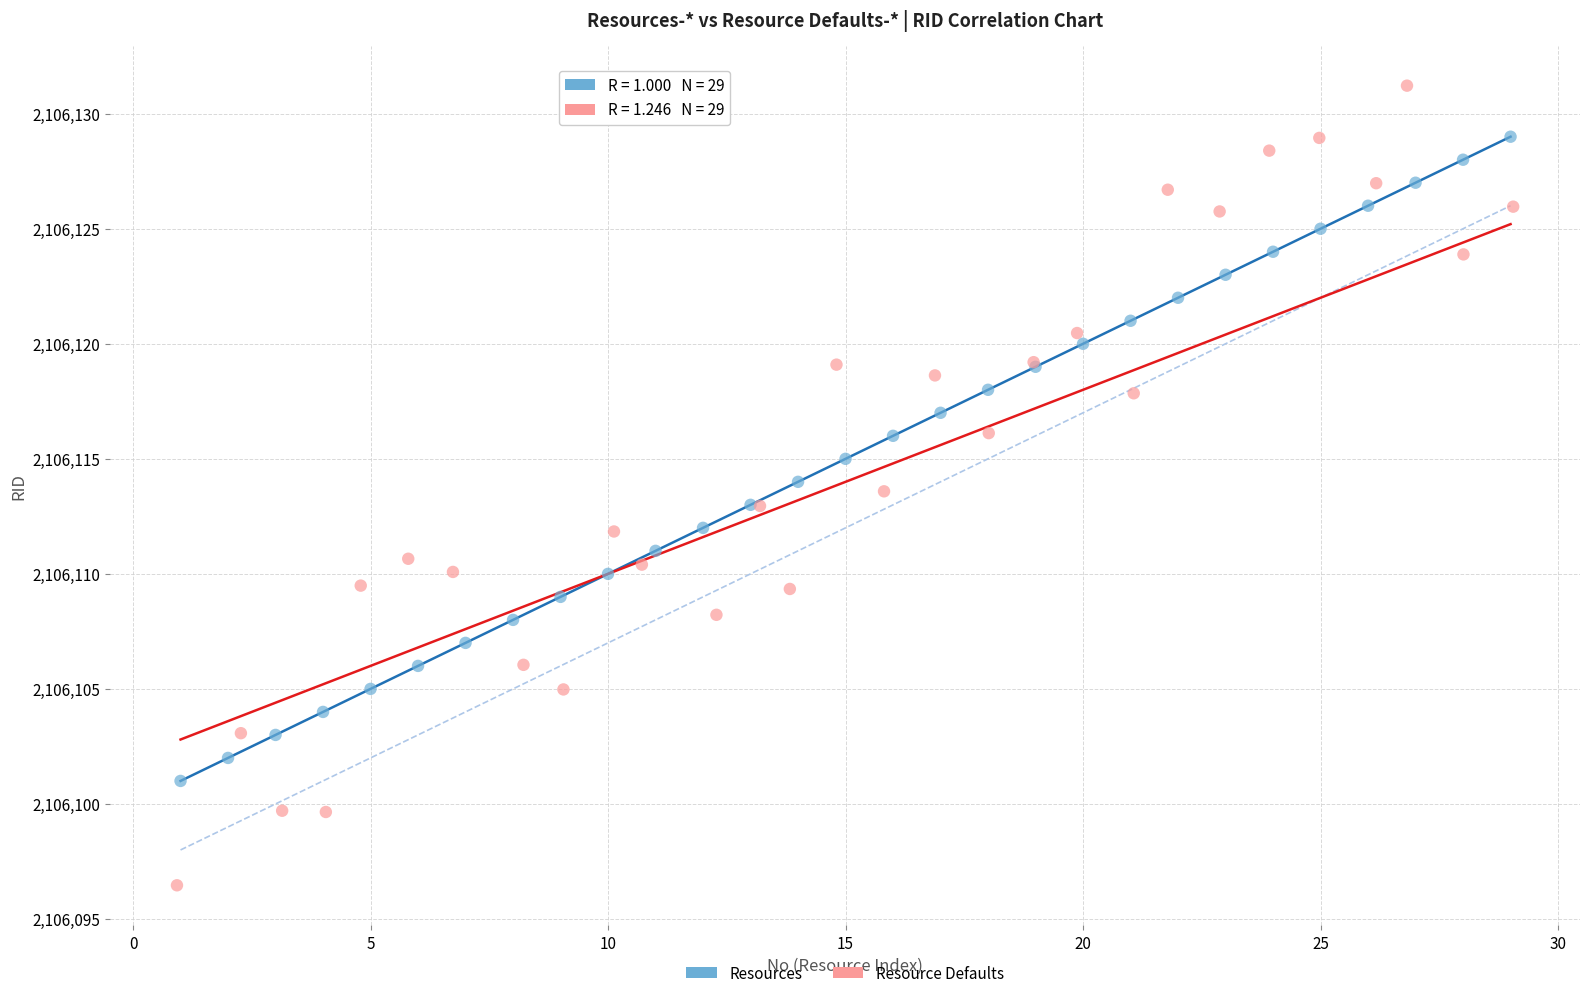

Which series contains the highest Y value?

Resource Defaults